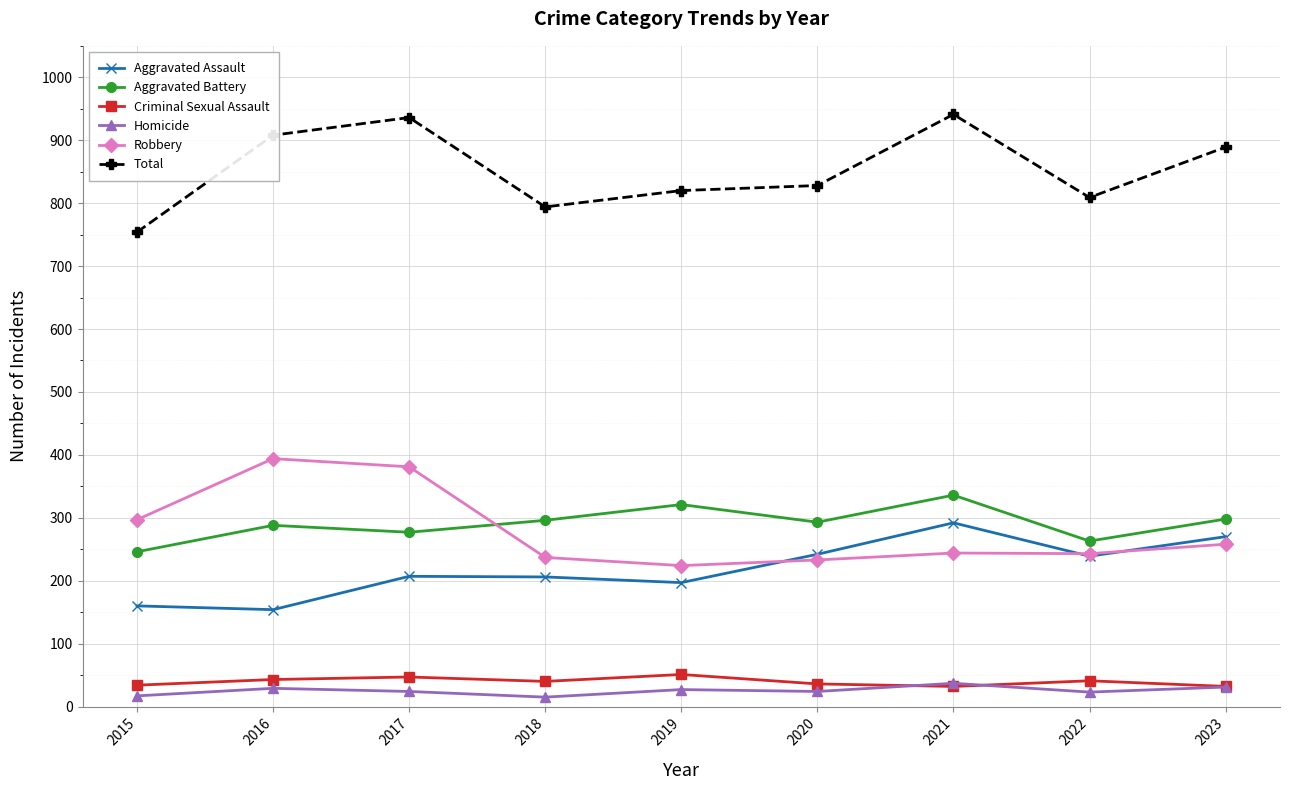

What is the value of the Robbery point at the 1st from the left?

297